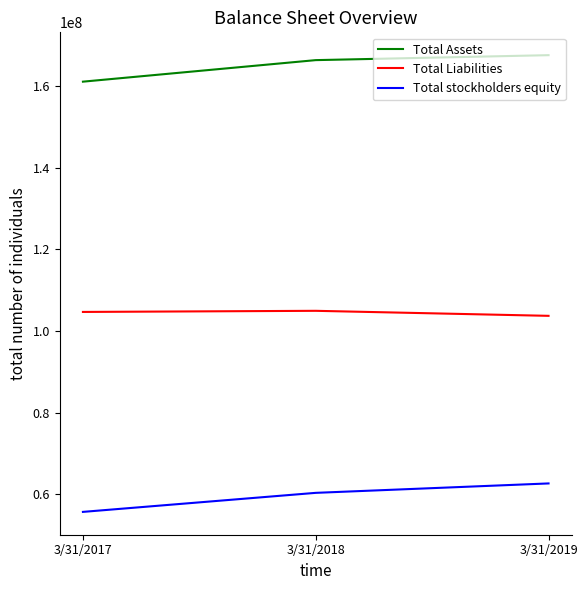

What is the total value across all series at 3/31/2017?

321433000